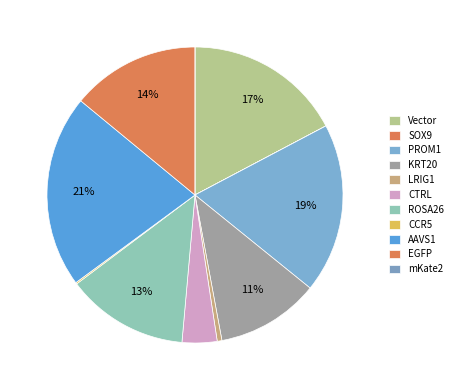

How many segments does this pie chart have?

11